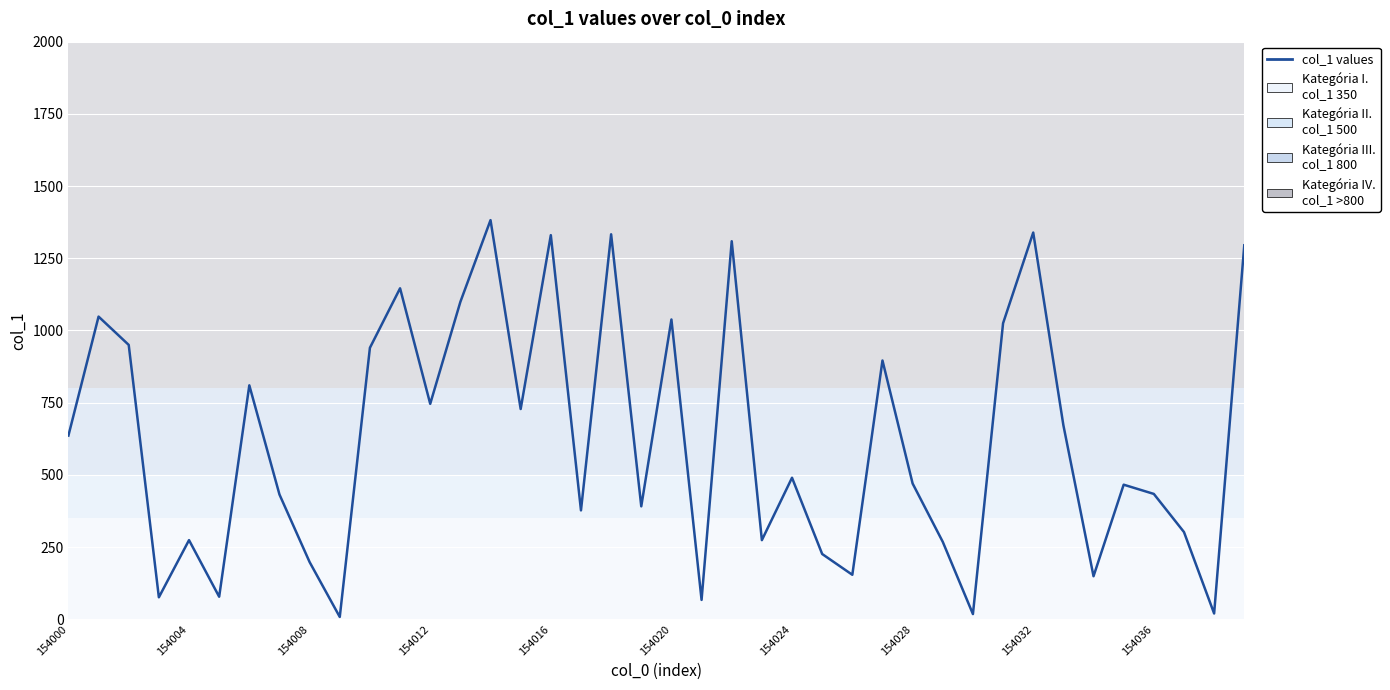

What is the greatest value displayed?

1382